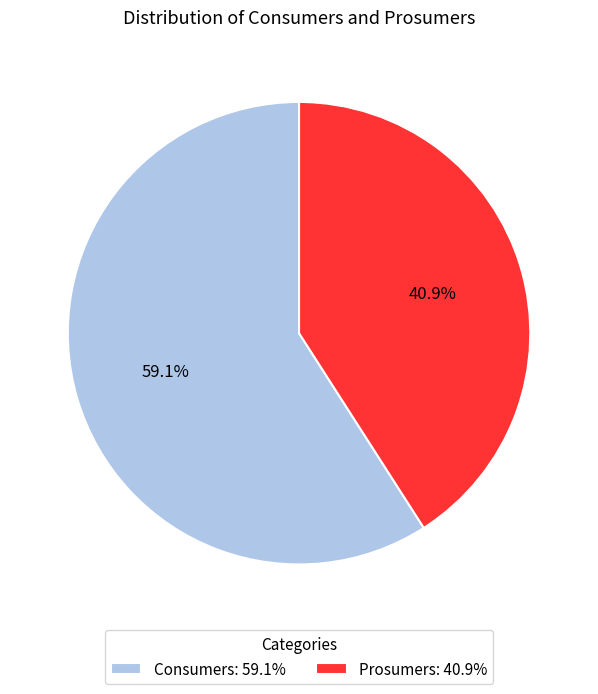

What is the smallest slice in the pie chart?

Prosumers